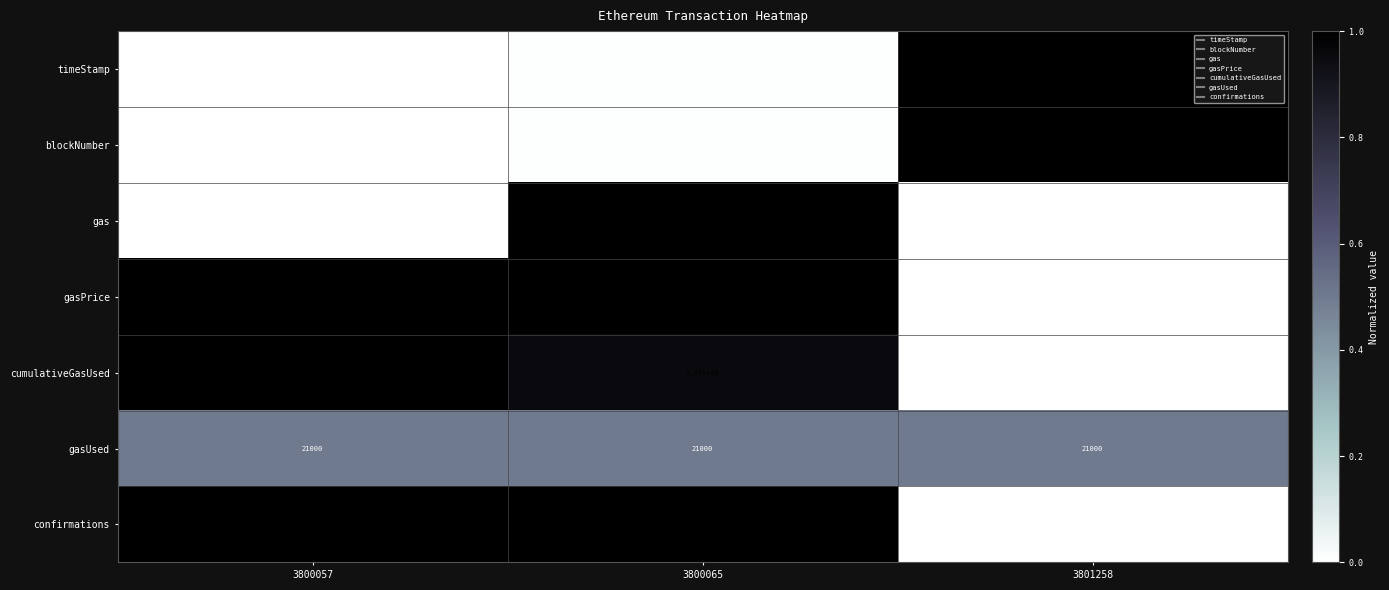

Which series has the largest total across all categories?

gasPrice